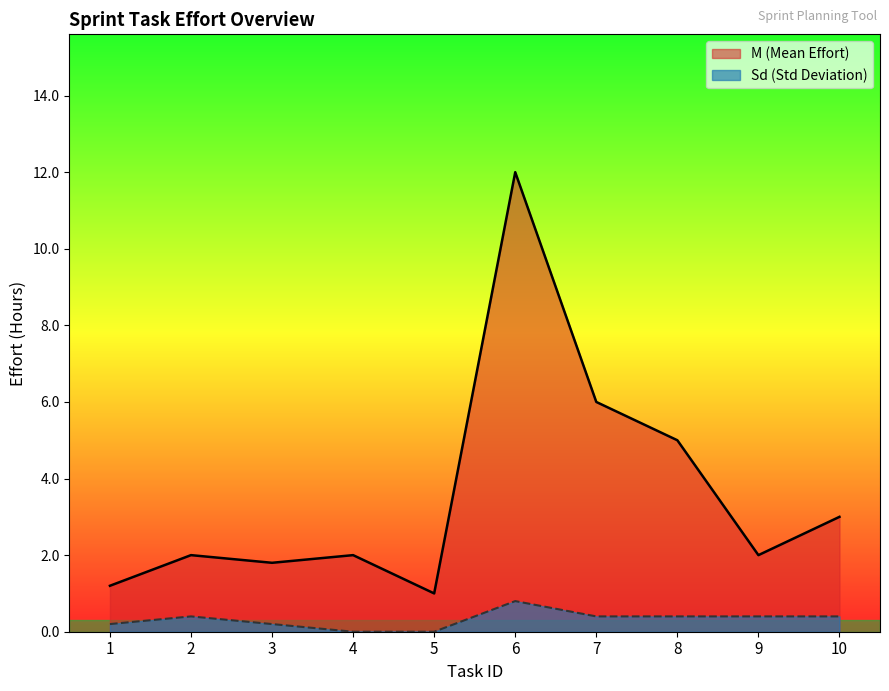

What are all the series names shown in the legend?

M (Mean Effort), Sd (Std Deviation)